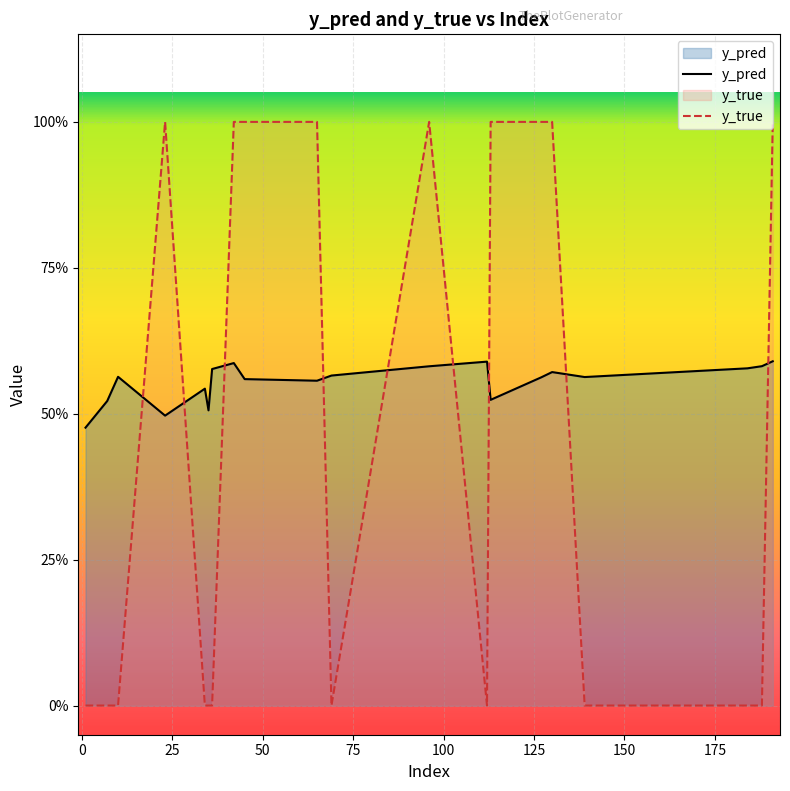

What is the sum of all y_pred values?

11.1